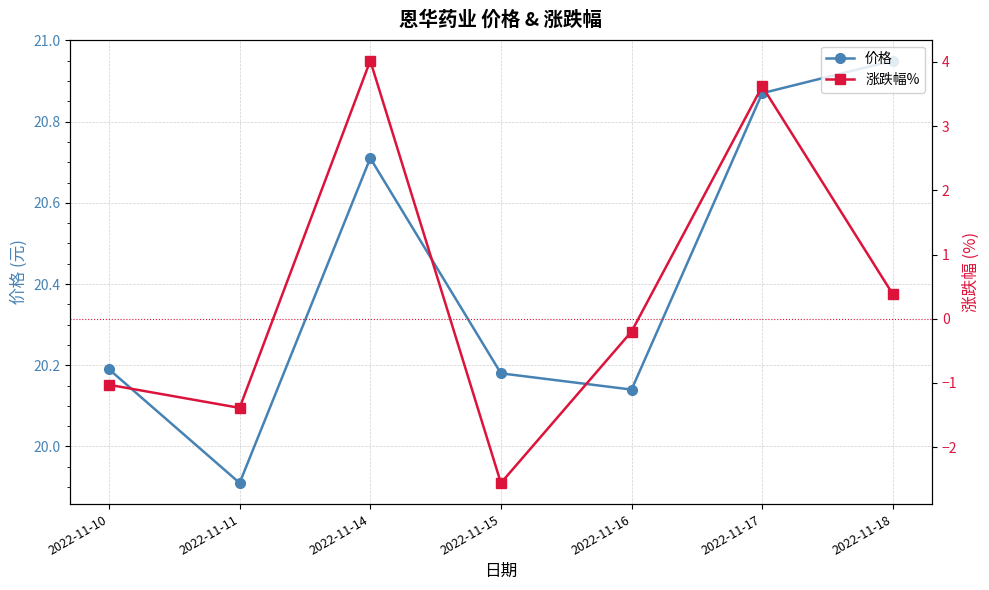

Which series changed the most between 2022-11-14 and 2022-11-18?

涨跌幅%